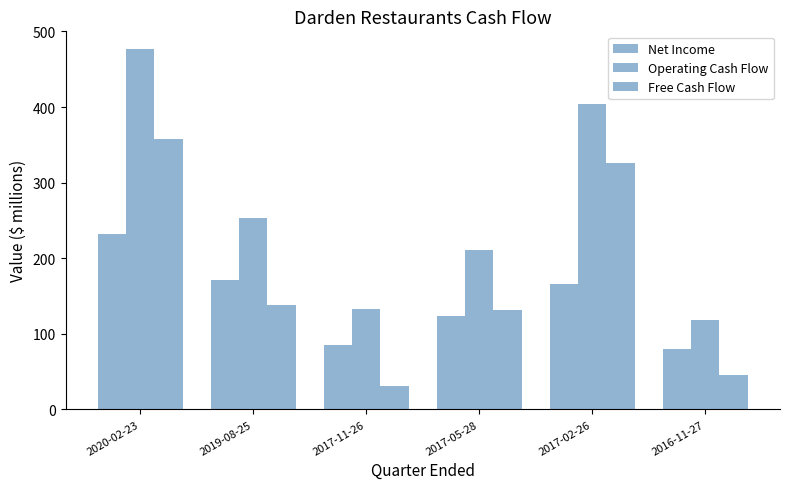

How many data points does each series have?

6